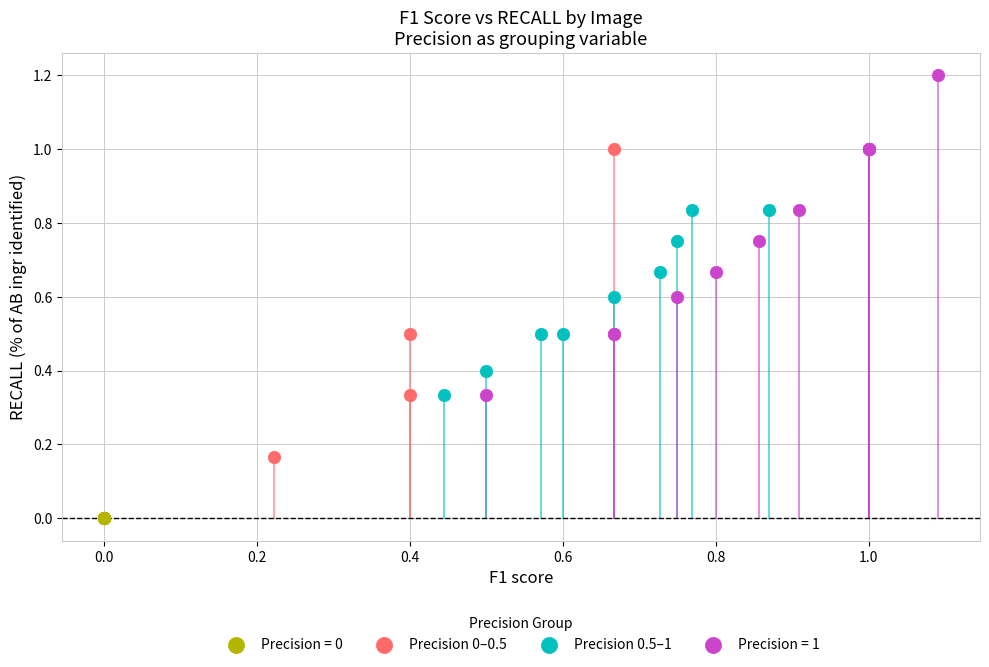

Which series reaches the minimum Y coordinate?

Precision = 0